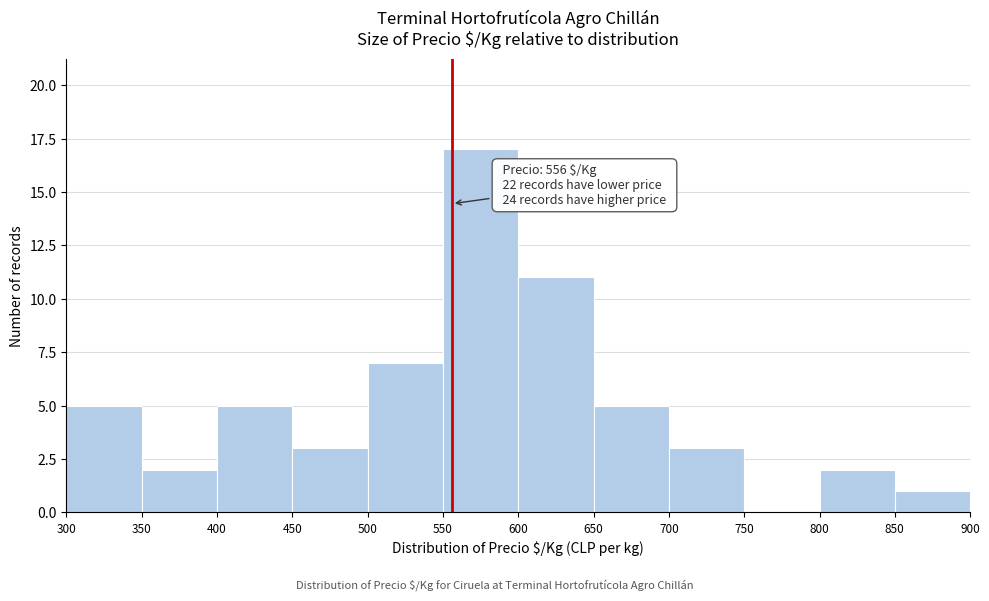

Which range on the x-axis has the tallest bar?

550 to 600